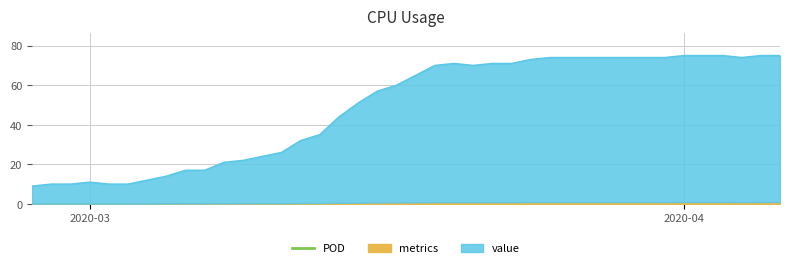

How many interior local valleys (lower than both neighbors) does the data have?

2